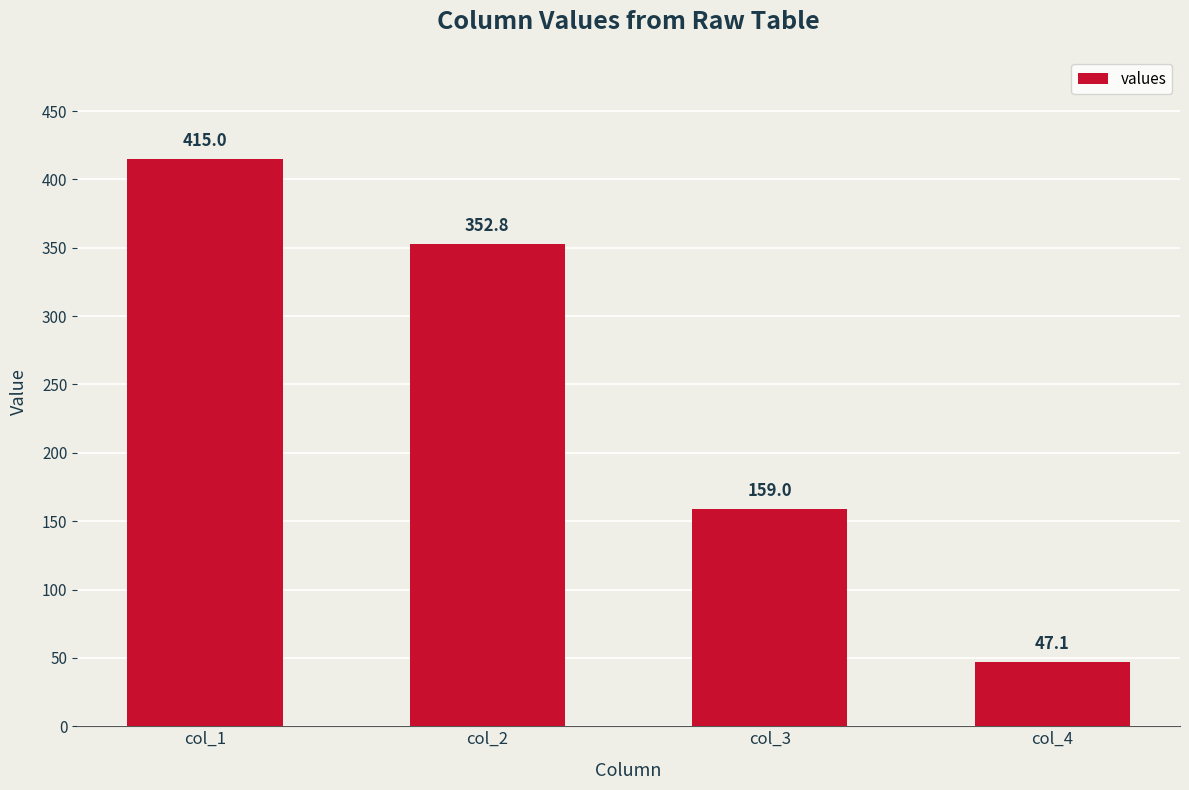

What is the sum of the values at col_3 and col_1?

574.0